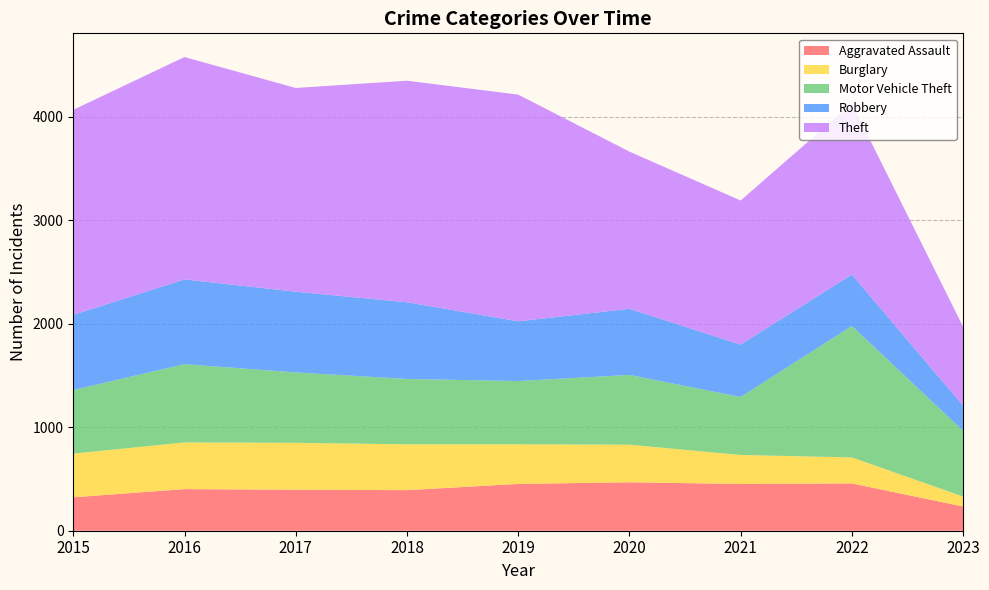

Reading left to right, list all the values displayed in this chart.

Aggravated Assault: 323	402	396	392	452	468	452	457	234
Burglary: 422	451	453	443	383	363	280	251	96
Motor Vehicle Theft: 614	756	680	631	611	674	560	1270	635
Robbery: 726	819	780	741	577	639	506	497	243
Theft: 1981	2148	1968	2140	2190	1518	1392	1652	762